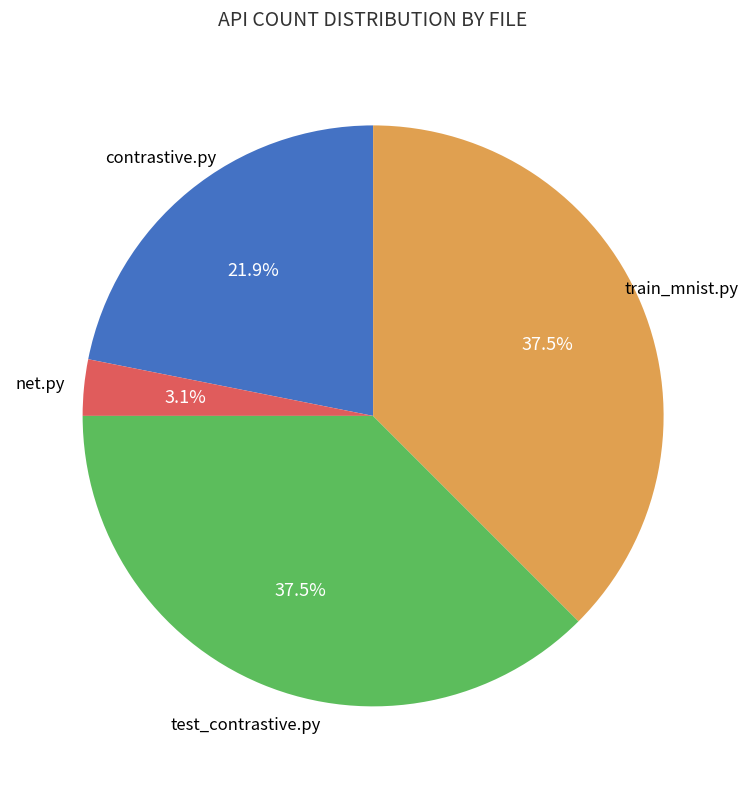

How many segments does this pie chart have?

4